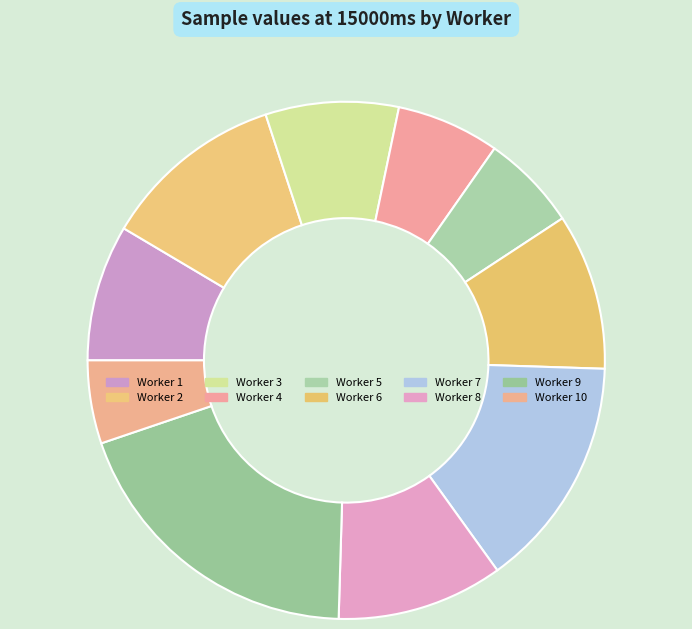

How many slices are in this pie chart?

10